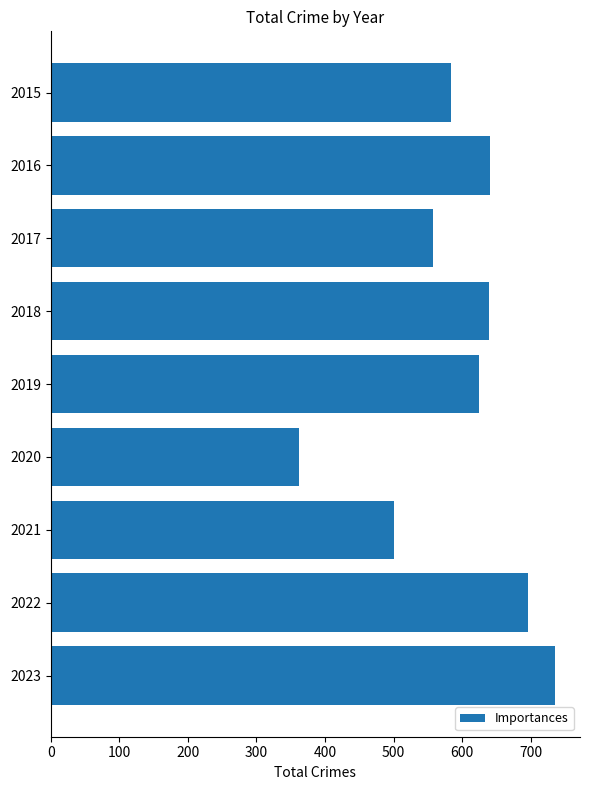

At which category does the chart reach its peak across all series?

2023